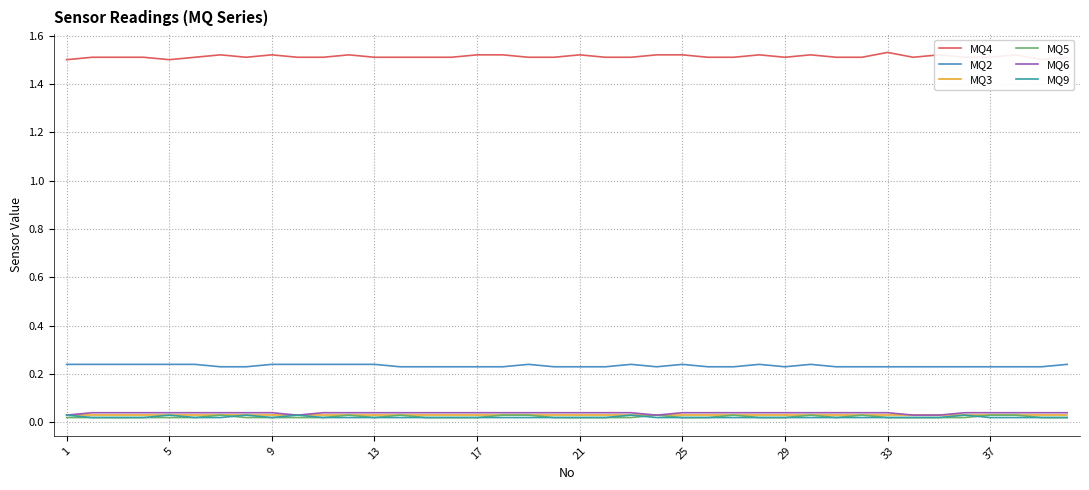

At how many categories does at least one series exceed 1?

40